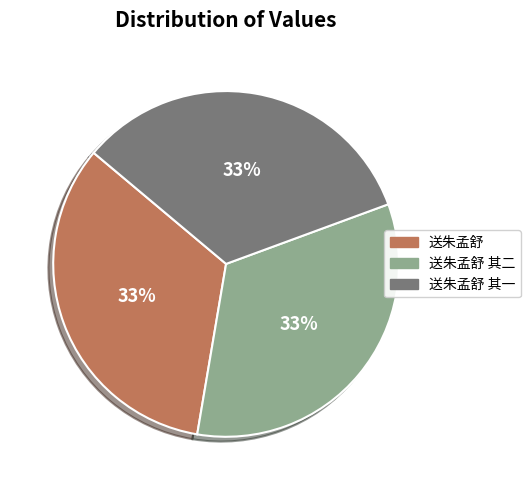

Does any single category account for the majority?

No